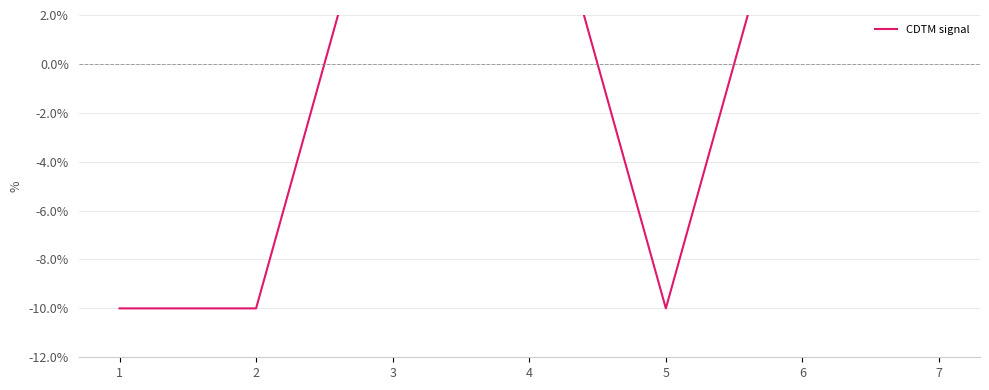

Read the value at 5.

-10